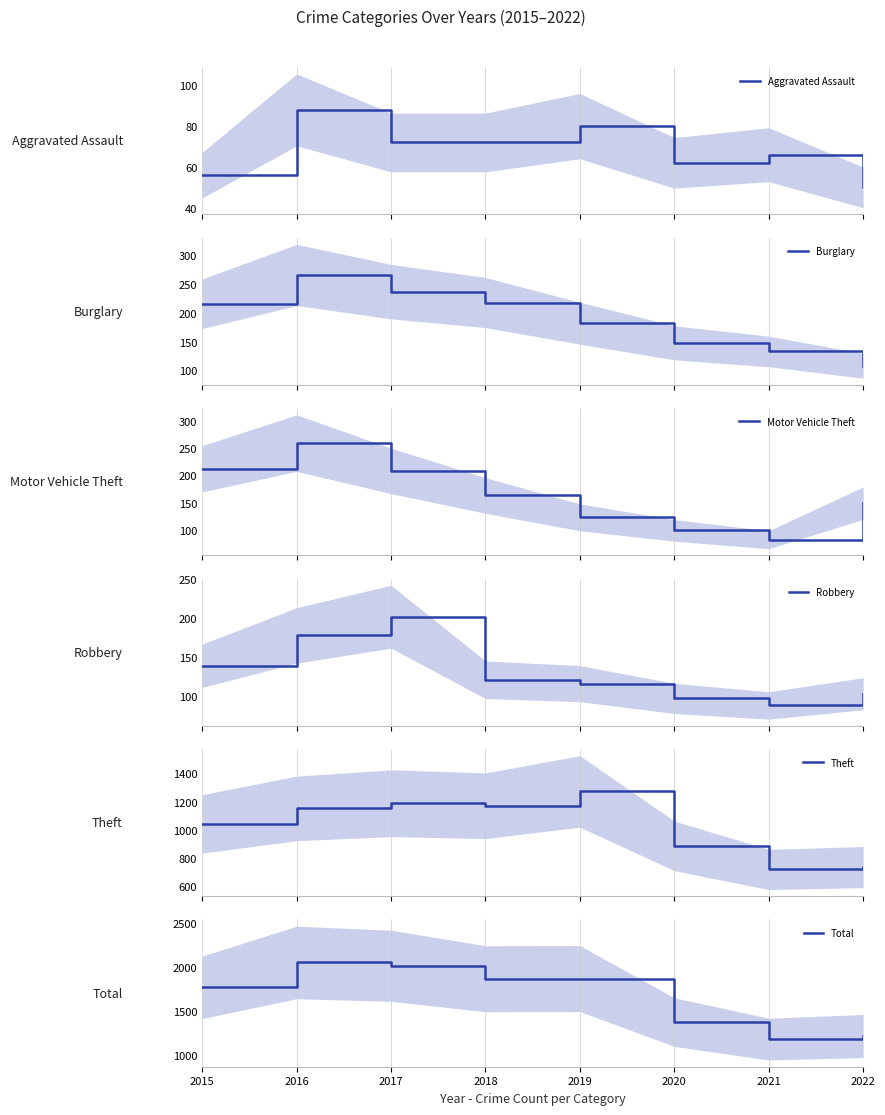

How many interior local valleys does the Robbery series have?

1